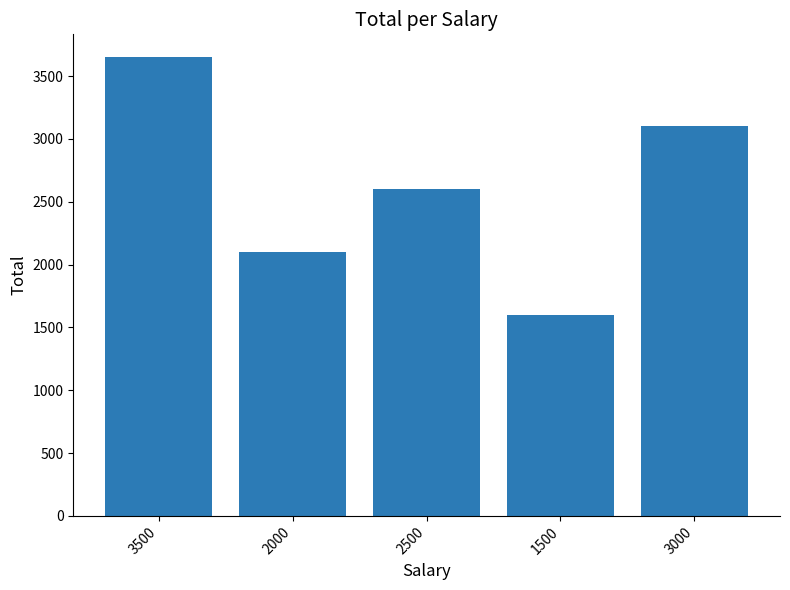

What is the ratio of the value at 3000 to the value at 2500?

1.2